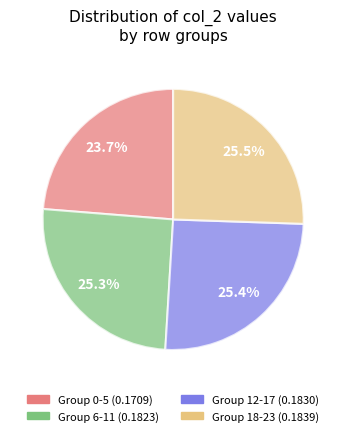

Does any single category account for the majority?

No